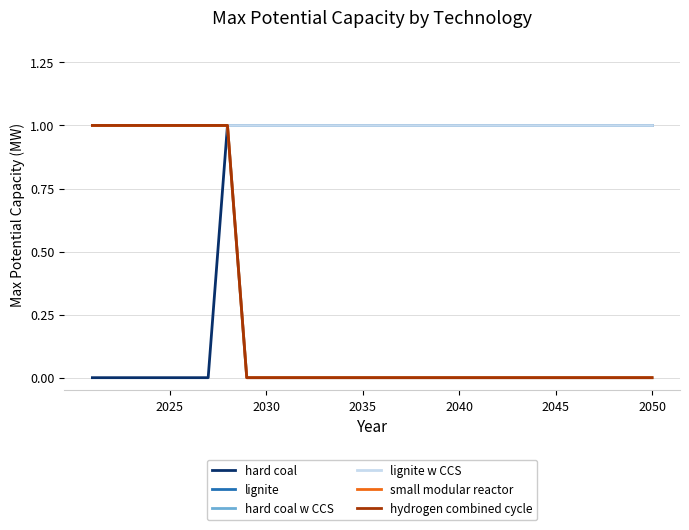

True or false: hard coal and hydrogen combined cycle cross at least once.

False